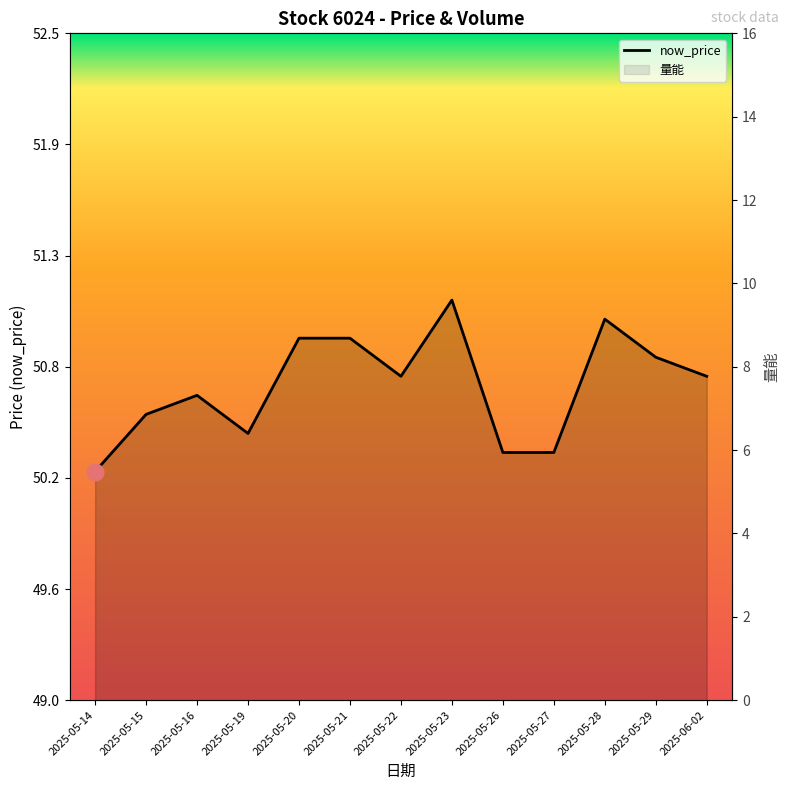

How many categories are shown in the chart?

13